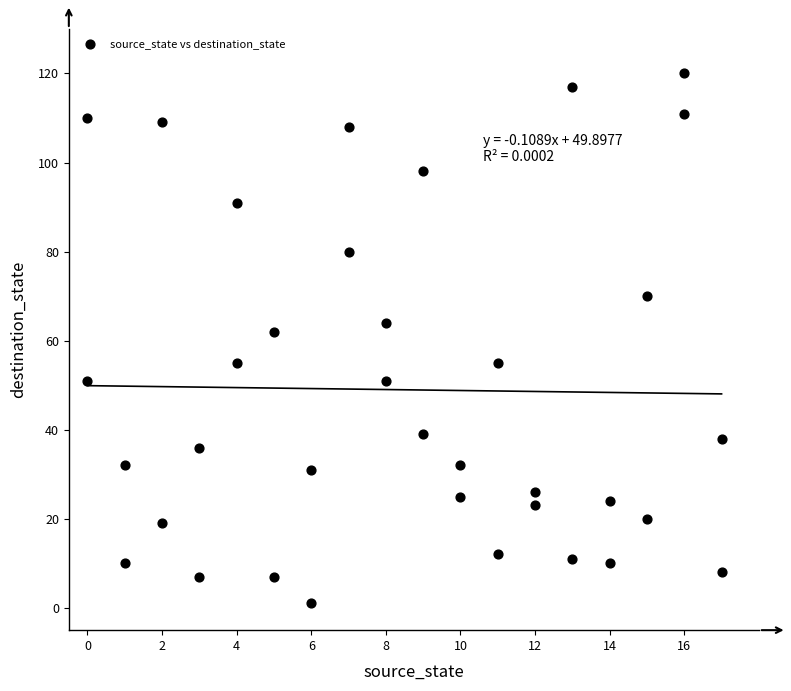

What Y value in the scatter plot is closest to 60?

62